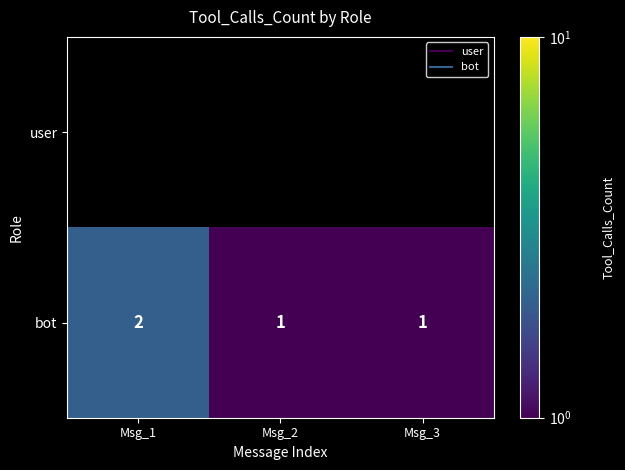

Which category has the highest value across all series?

Msg_1